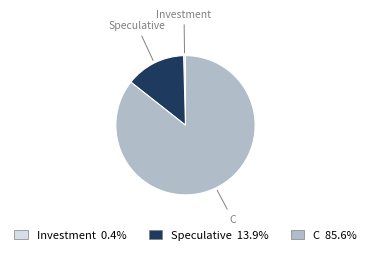

Combined, do C and Speculative account for over 50%?

Yes